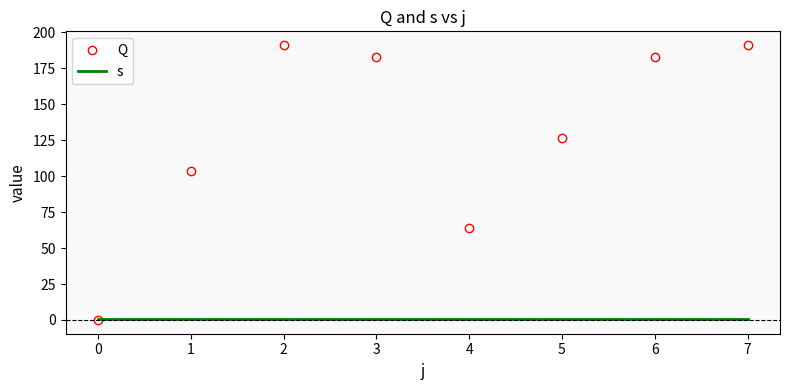

Rank the series by their average value, from highest to lowest.

Q, s